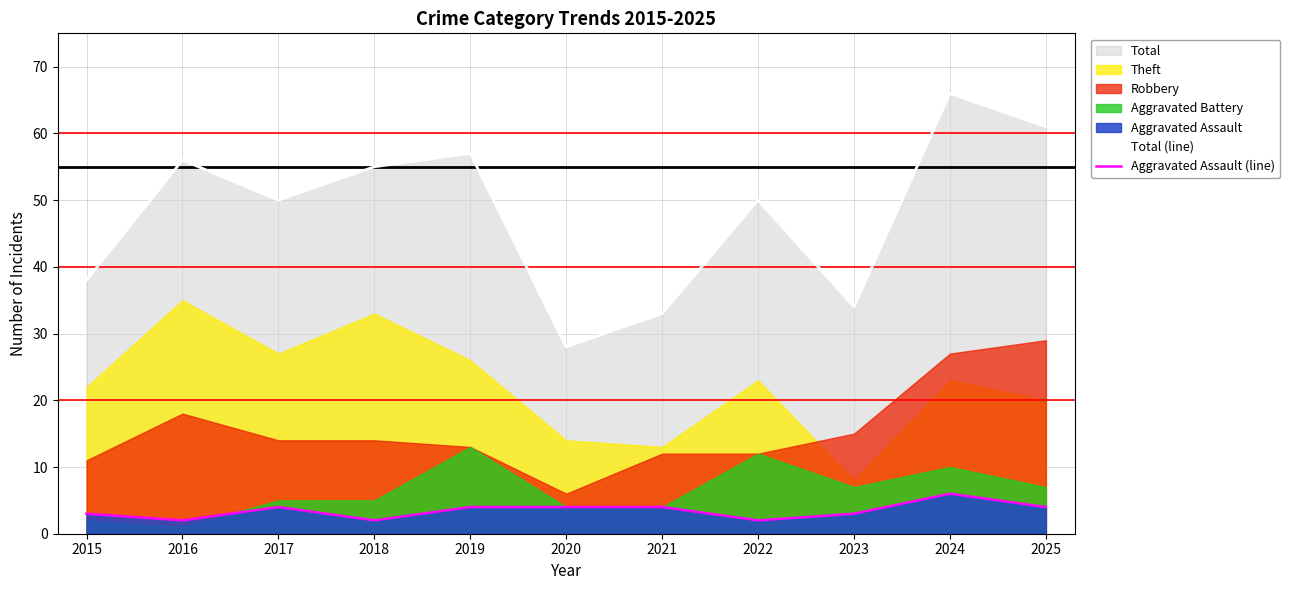

Where is the first local minimum for Total (line)?

2017